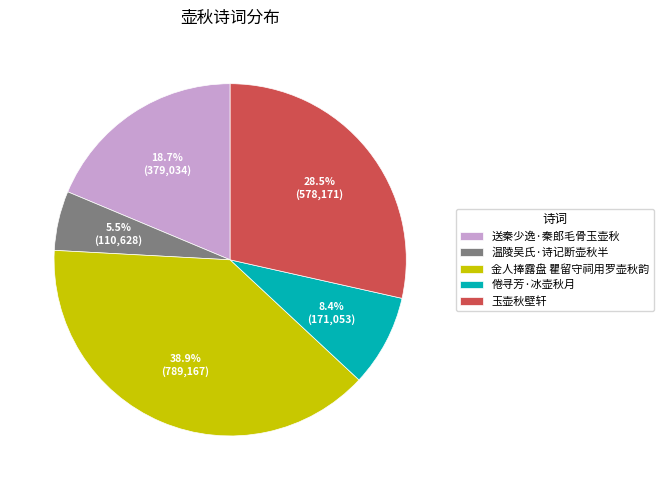

To the nearest percent, what is the combined percentage of 送秦少逸·秦郎毛骨玉壶秋 and 金人捧露盘 瞿留守祠用罗壶秋韵?

58%